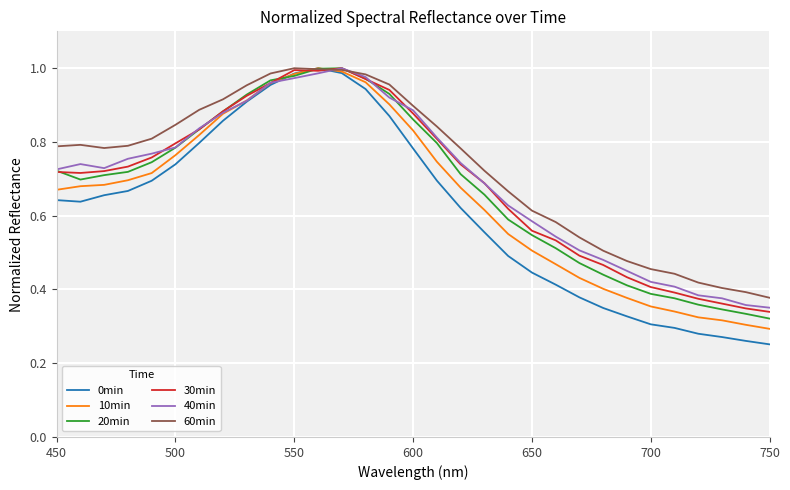

Which series has the widest spread of values?

0min